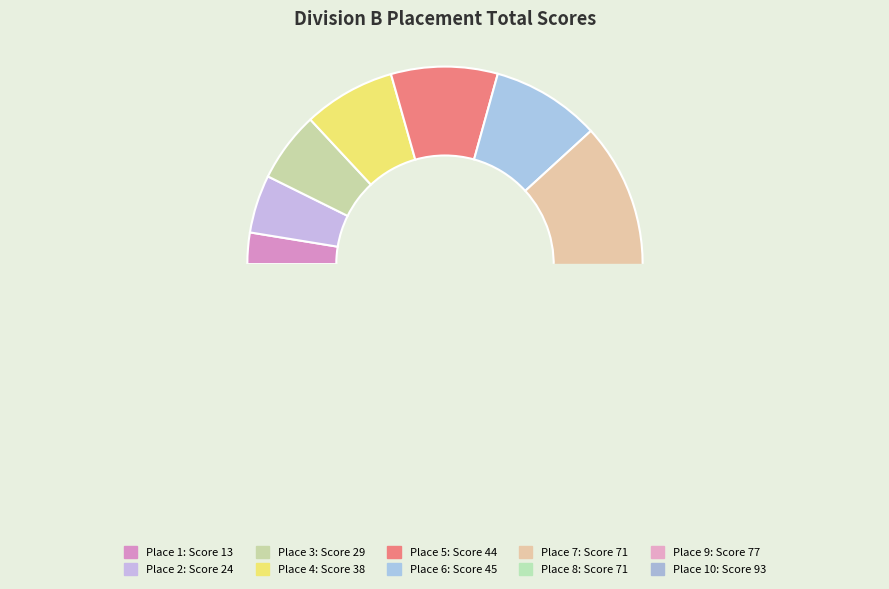

Is it true that 8 is 2% of the pie?

False